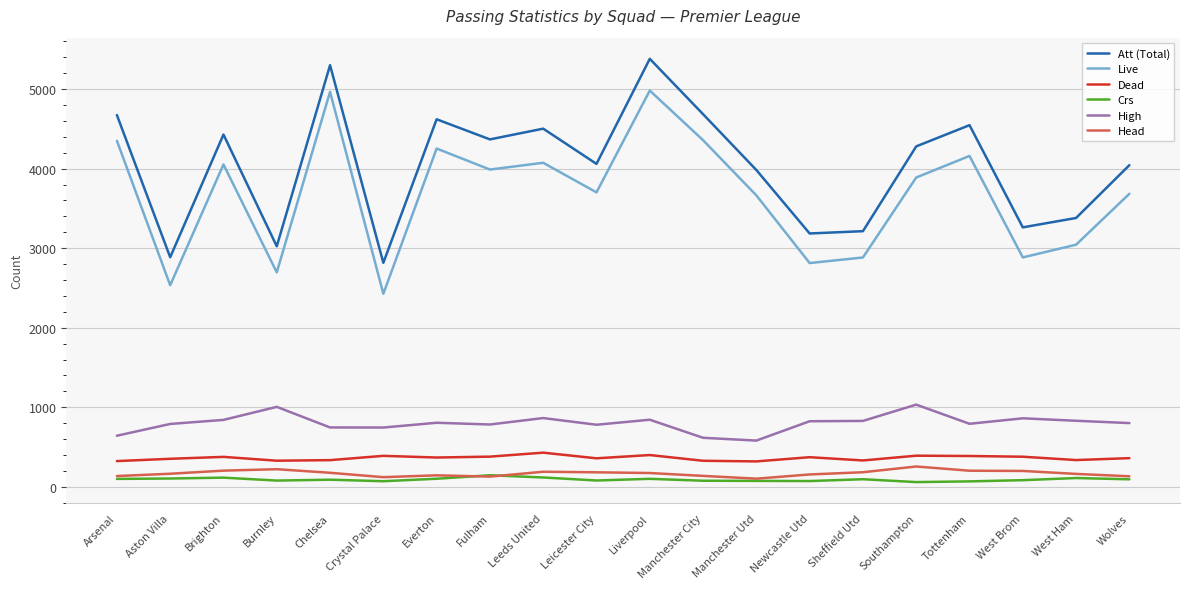

The value of Live at Southampton is 3889. True or false?

True